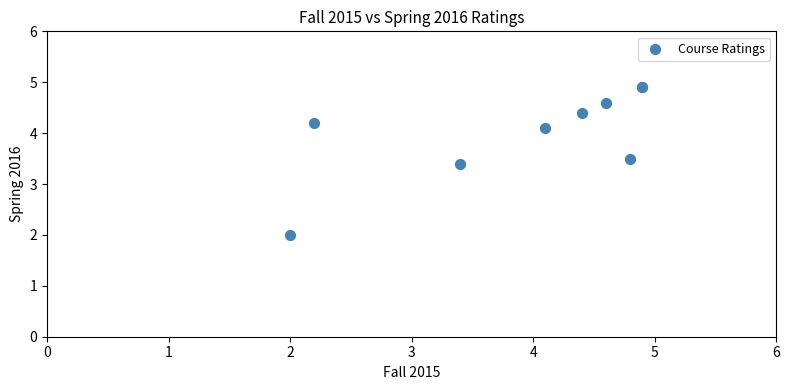

What Y value in the scatter plot is closest to 3?

3.4